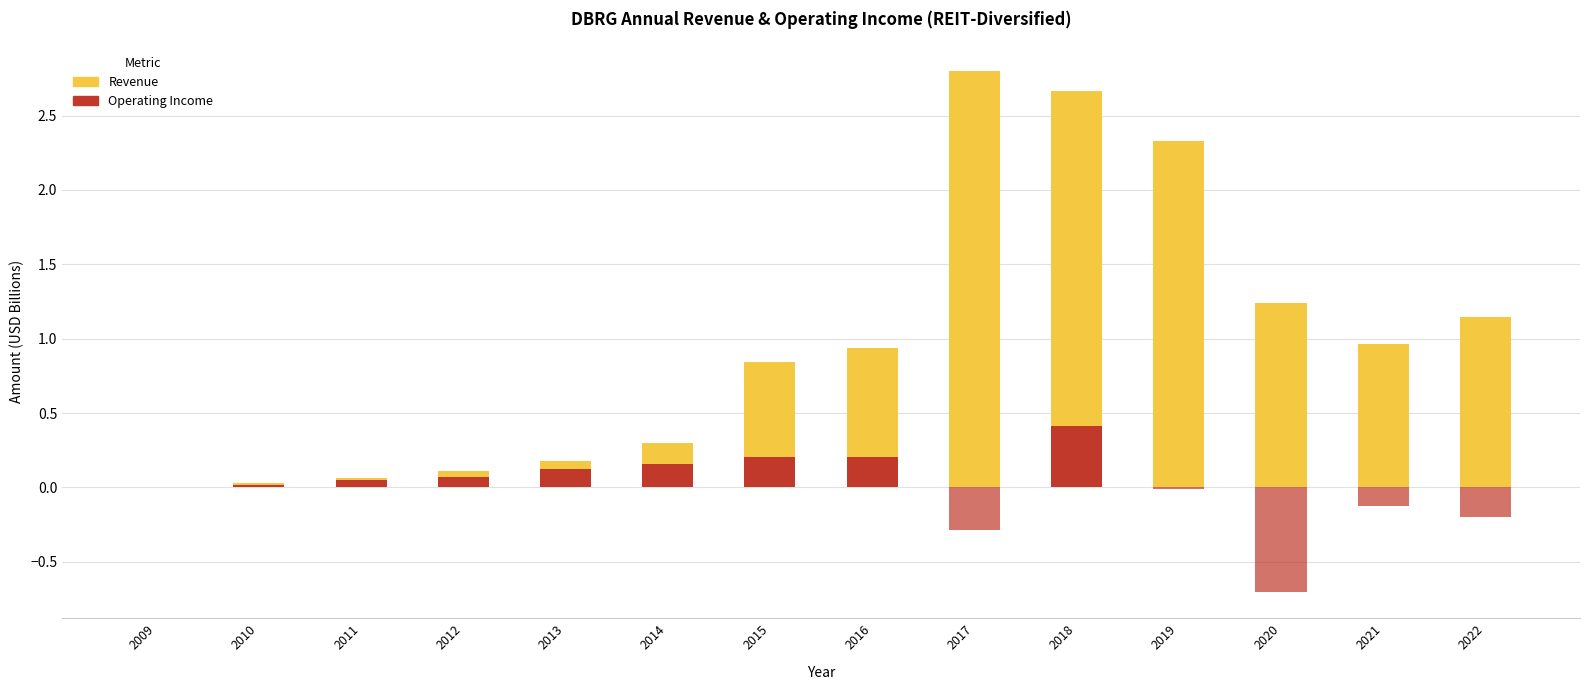

Which has a higher value, 2016 or 2020?

2020